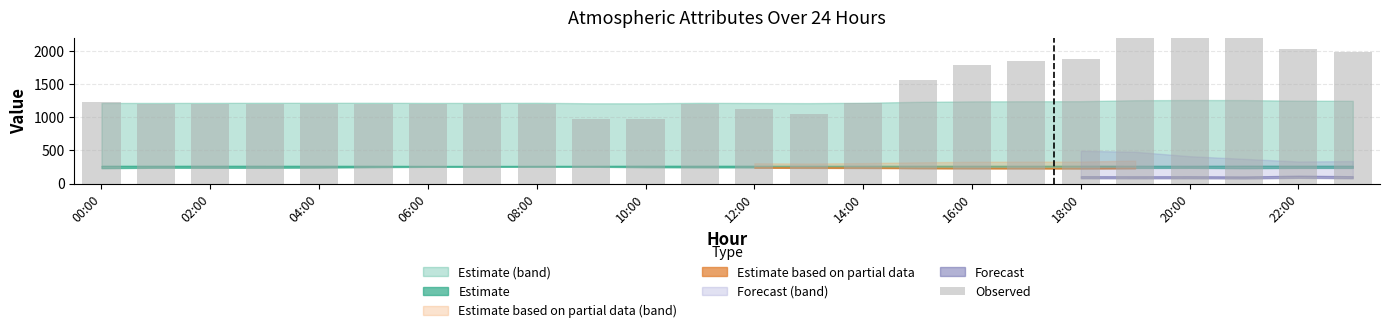

Reading right to left, list all the values displayed in this chart.

1980	2028	2280	2352	2292	1872	1848	1788	1560	1212	1044	1128	1200	972	972	1200	1200	1200	1200	1200	1200	1200	1200	1224